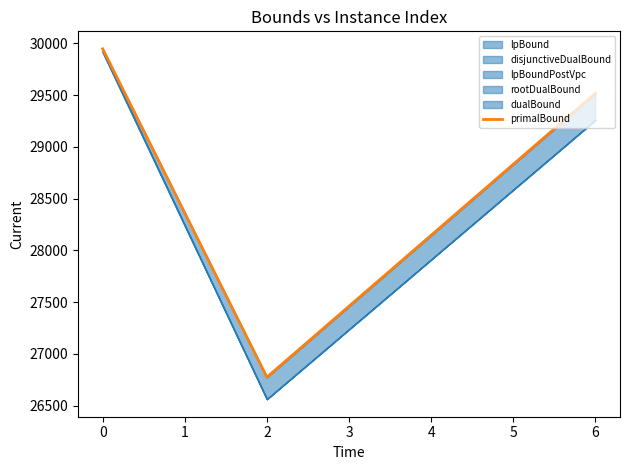

Does the chart display data point markers on the line(s)?

No